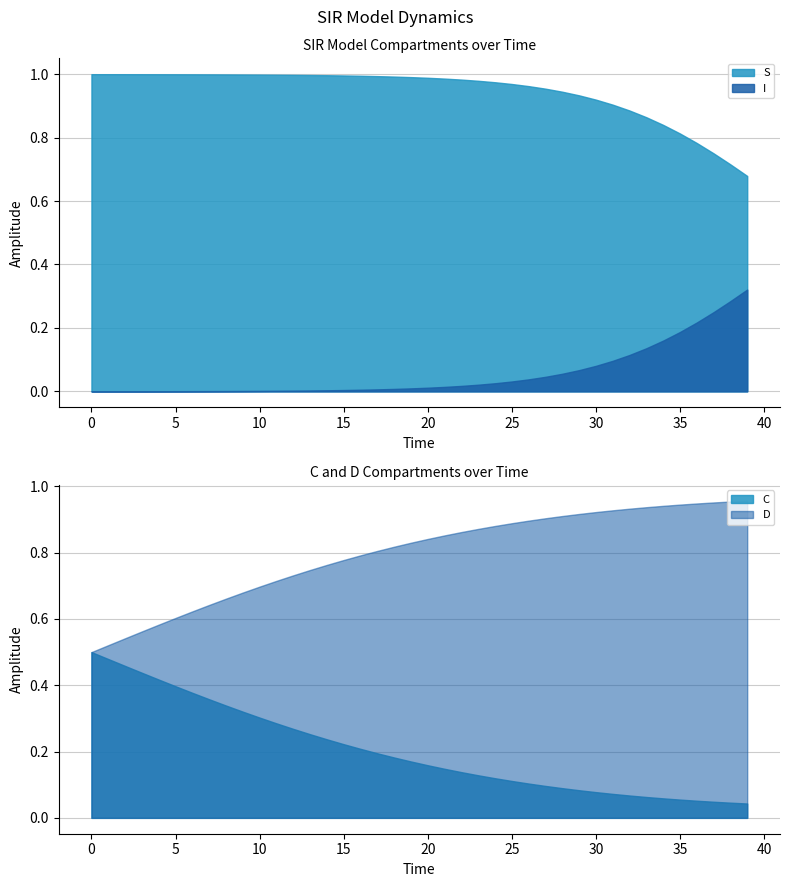

How many times do time and C cross each other?

1